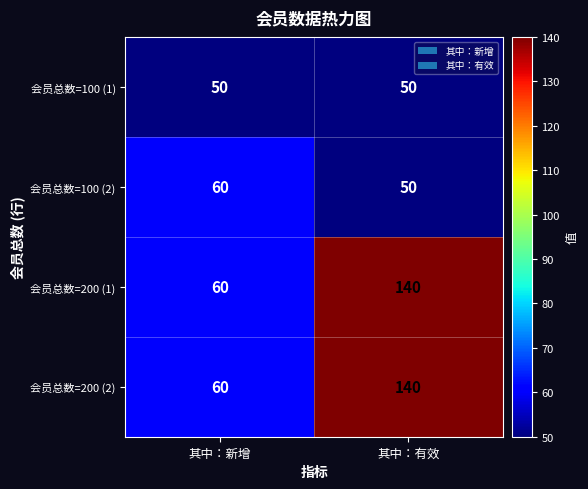

At which category is the sum across all series the highest?

其中：有效